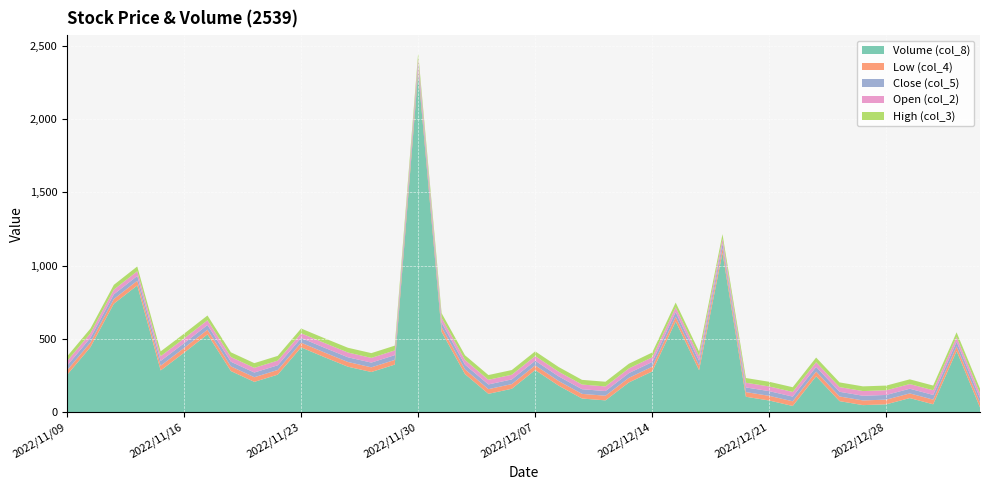

Reading left to right, list all the values displayed in this chart.

Volume (col_8): 2022/11/09=255.7	2022/11/10=445.3	2022/11/11=741.1	2022/11/14=865.8	2022/11/15=286.4	2022/11/16=407.1	2022/11/17=532.2	2022/11/18=282.2	2022/11/21=208.3	2022/11/22=257.6	2022/11/23=443.4	2022/11/24=376.6	2022/11/25=311.8	2022/11/28=275.6	2022/11/29=326.0	2022/11/30=2321.1	2022/12/01=549.1	2022/12/02=261.6	2022/12/05=126.9	2022/12/06=161.4	2022/12/07=289.2	2022/12/08=182.7	2022/12/09=94.8	2022/12/12=82.2	2022/12/13=204.3	2022/12/14=279.5	2022/12/15=620.2	2022/12/16=287.6	2022/12/19=1087.5	2022/12/20=106.9	2022/12/21=81.2	2022/12/22=44.0	2022/12/23=246.6	2022/12/26=77.1	2022/12/27=49.9	2022/12/28=55.5	2022/12/29=97.9	2022/12/30=55.5	2023/01/03=418.9	2023/01/04=34.0
Low (col_4): 2022/11/09=31.2	2022/11/10=31.4	2022/11/11=31.9	2022/11/14=32.0	2022/11/15=32.2	2022/11/16=32.3	2022/11/17=31.9	2022/11/18=31.8	2022/11/21=31.8	2022/11/22=31.9	2022/11/23=32.0	2022/11/24=32.0	2022/11/25=32.1	2022/11/28=31.9	2022/11/29=32.1	2022/11/30=31.6	2022/12/01=31.9	2022/12/02=31.9	2022/12/05=31.9	2022/12/06=31.9	2022/12/07=31.7	2022/12/08=31.6	2022/12/09=31.8	2022/12/12=31.7	2022/12/13=31.8	2022/12/14=32.1	2022/12/15=32.0	2022/12/16=31.9	2022/12/19=31.9	2022/12/20=31.9	2022/12/21=31.9	2022/12/22=31.9	2022/12/23=31.8	2022/12/26=31.9	2022/12/27=31.9	2022/12/28=31.9	2022/12/29=31.9	2022/12/30=31.9	2023/01/03=31.8	2023/01/04=31.9
Close (col_5): 2022/11/09=31.4	2022/11/10=31.8	2022/11/11=32.0	2022/11/14=32.6	2022/11/15=32.5	2022/11/16=32.3	2022/11/17=32.0	2022/11/18=31.9	2022/11/21=31.9	2022/11/22=31.9	2022/11/23=32.2	2022/11/24=32.4	2022/11/25=32.1	2022/11/28=32.2	2022/11/29=32.4	2022/11/30=31.6	2022/12/01=32.1	2022/12/02=31.9	2022/12/05=31.9	2022/12/06=31.9	2022/12/07=31.8	2022/12/08=31.8	2022/12/09=31.8	2022/12/12=31.8	2022/12/13=32.1	2022/12/14=32.4	2022/12/15=32.1	2022/12/16=31.9	2022/12/19=31.9	2022/12/20=31.9	2022/12/21=31.9	2022/12/22=31.9	2022/12/23=31.9	2022/12/26=31.9	2022/12/27=31.9	2022/12/28=31.9	2022/12/29=31.9	2022/12/30=31.9	2023/01/03=31.9	2023/01/04=32.0
Open (col_2): 2022/11/09=31.4	2022/11/10=31.4	2022/11/11=32.2	2022/11/14=32.0	2022/11/15=32.3	2022/11/16=32.5	2022/11/17=32.4	2022/11/18=31.9	2022/11/21=31.9	2022/11/22=32.0	2022/11/23=32.0	2022/11/24=32.4	2022/11/25=32.5	2022/11/28=32.1	2022/11/29=32.2	2022/11/30=32.5	2022/12/01=31.9	2022/12/02=32.1	2022/12/05=31.9	2022/12/06=31.9	2022/12/07=31.9	2022/12/08=31.7	2022/12/09=31.9	2022/12/12=31.7	2022/12/13=31.8	2022/12/14=32.2	2022/12/15=32.4	2022/12/16=31.9	2022/12/19=31.9	2022/12/20=31.9	2022/12/21=31.9	2022/12/22=31.9	2022/12/23=31.9	2022/12/26=31.9	2022/12/27=32.0	2022/12/28=31.9	2022/12/29=31.9	2022/12/30=31.9	2023/01/03=31.9	2023/01/04=32.0
High (col_3): 2022/11/09=31.4	2022/11/10=31.9	2022/11/11=32.5	2022/11/14=32.7	2022/11/15=32.6	2022/11/16=32.6	2022/11/17=32.4	2022/11/18=32.1	2022/11/21=32.1	2022/11/22=32.0	2022/11/23=32.5	2022/11/24=32.4	2022/11/25=32.5	2022/11/28=32.5	2022/11/29=32.5	2022/11/30=32.5	2022/12/01=32.2	2022/12/02=32.2	2022/12/05=32.1	2022/12/06=32.0	2022/12/07=31.9	2022/12/08=31.9	2022/12/09=31.9	2022/12/12=31.9	2022/12/13=32.1	2022/12/14=32.4	2022/12/15=32.4	2022/12/16=32.0	2022/12/19=32.1	2022/12/20=32.1	2022/12/21=32.0	2022/12/22=32.0	2022/12/23=32.0	2022/12/26=32.0	2022/12/27=32.0	2022/12/28=31.9	2022/12/29=32.0	2022/12/30=32.0	2023/01/03=31.9	2023/01/04=32.0